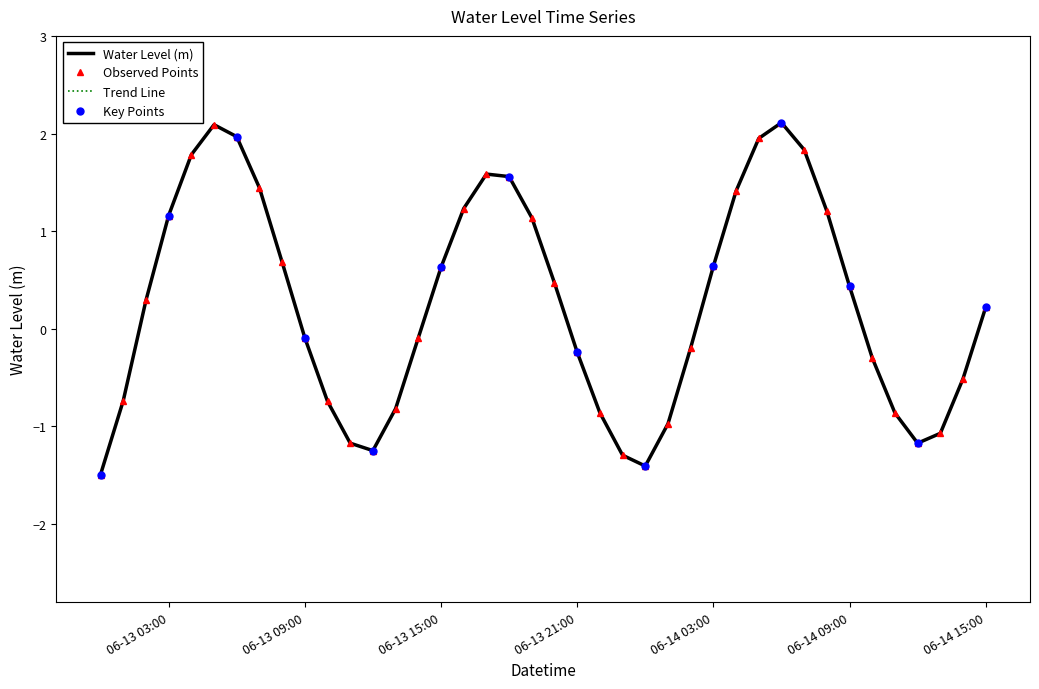

The chart shows a value of -0.7 at 2025-06-13 01:00:00. True or false?

True